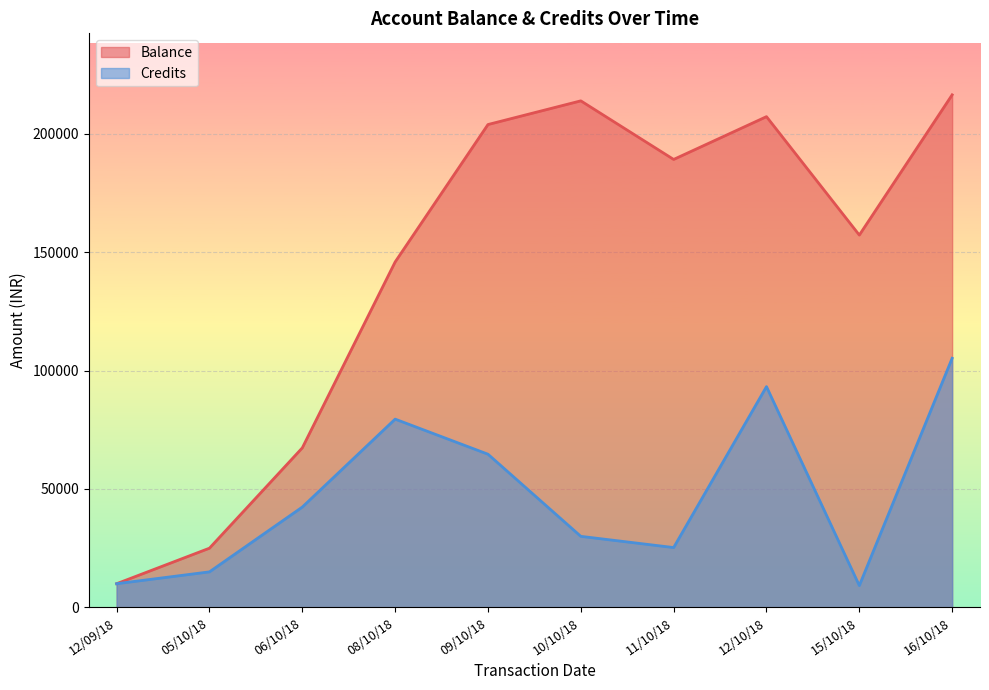

How many data points in Balance are above 189145?

4